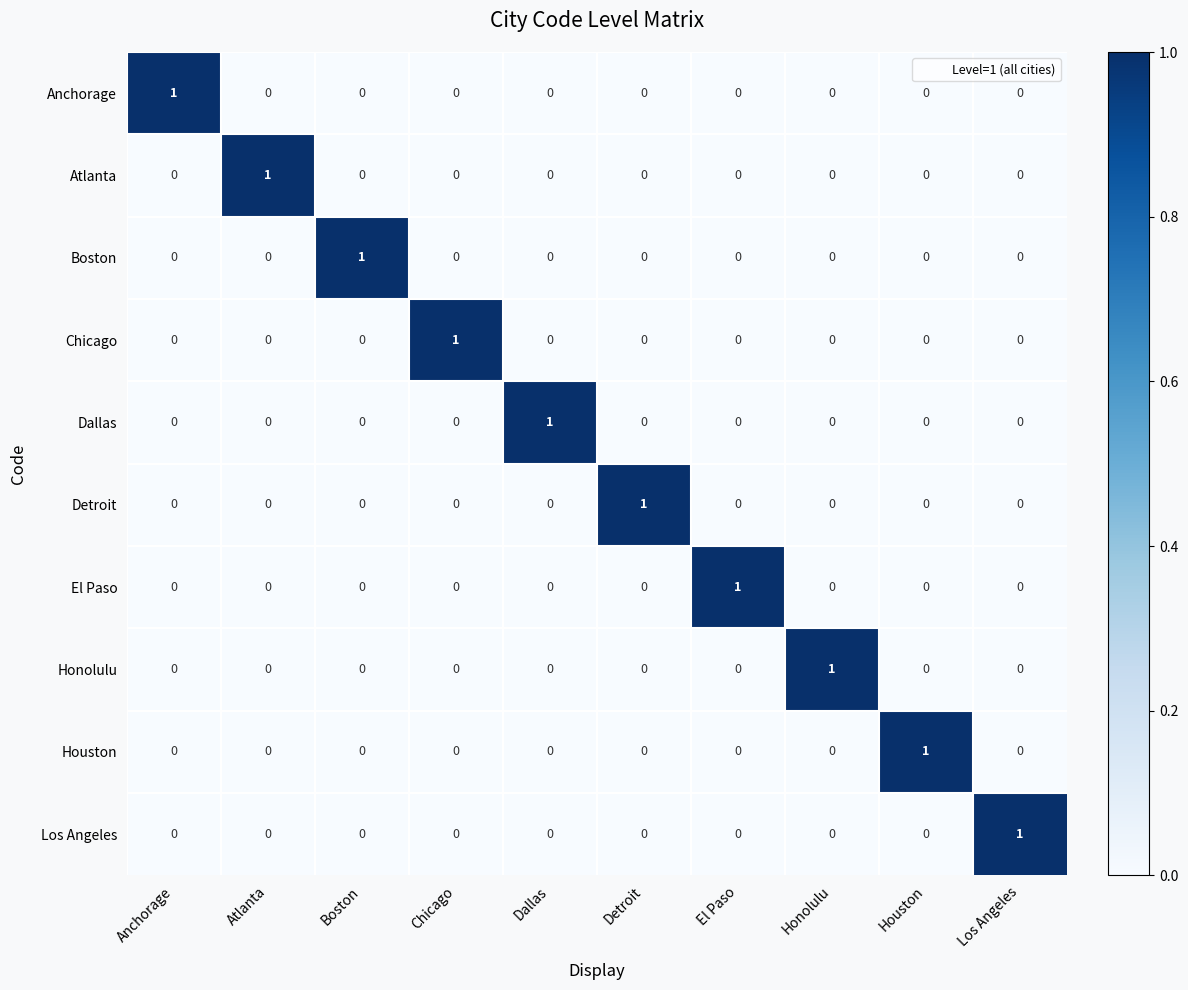

What is the total value across all series at Anchorage?

1